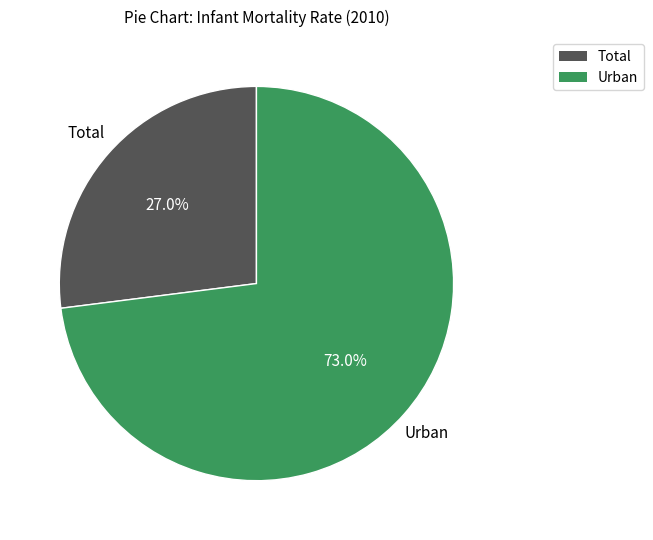

Count the number of slices in the pie.

2